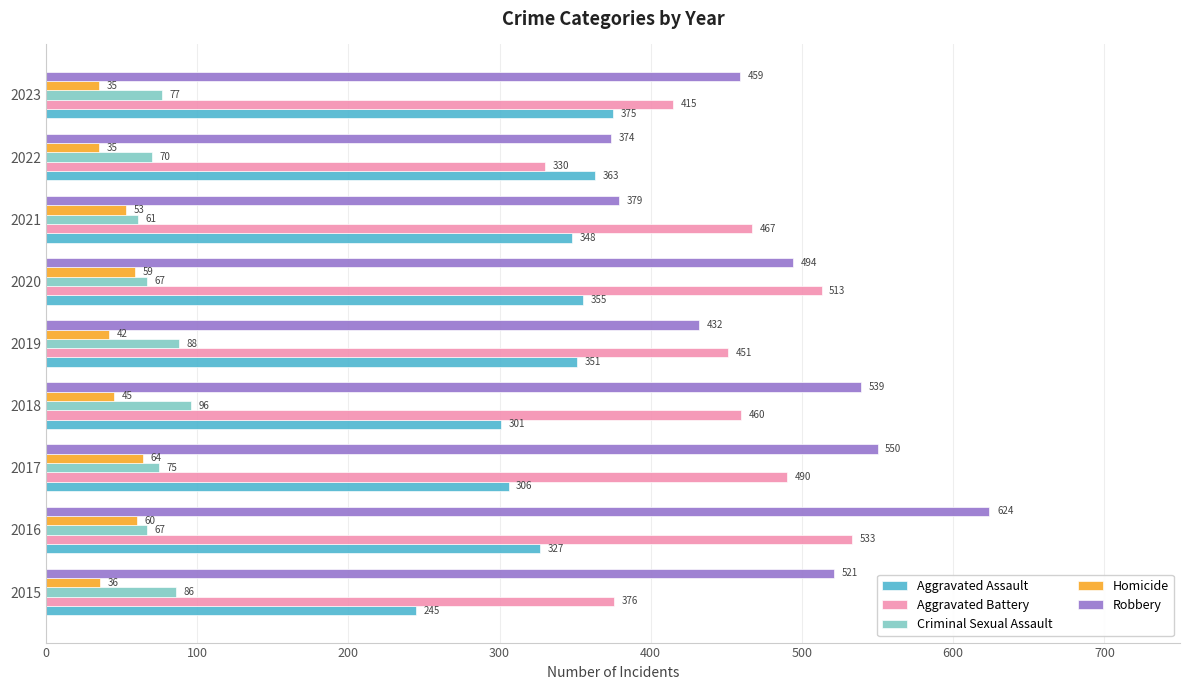

How many data points does each series have?

9